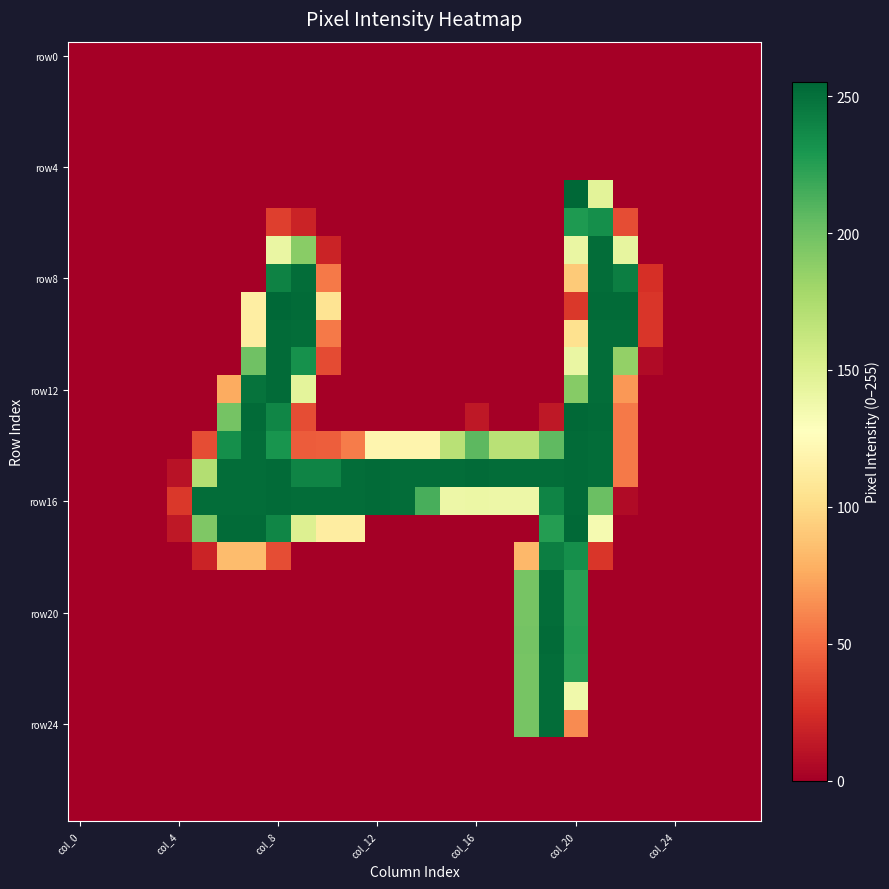

At how many categories does at least one series exceed 212?

18